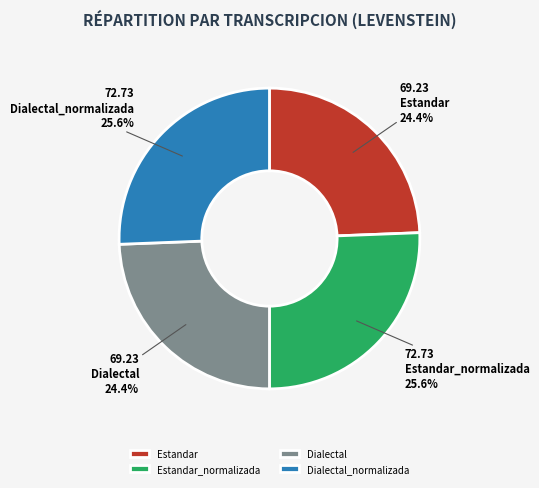

Is there any slice that represents more than half of the pie?

No